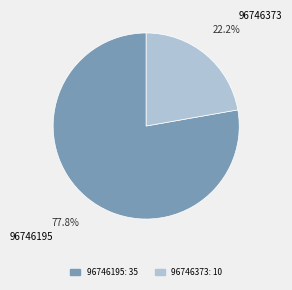

Which category has the smallest portion of the pie?

96746373